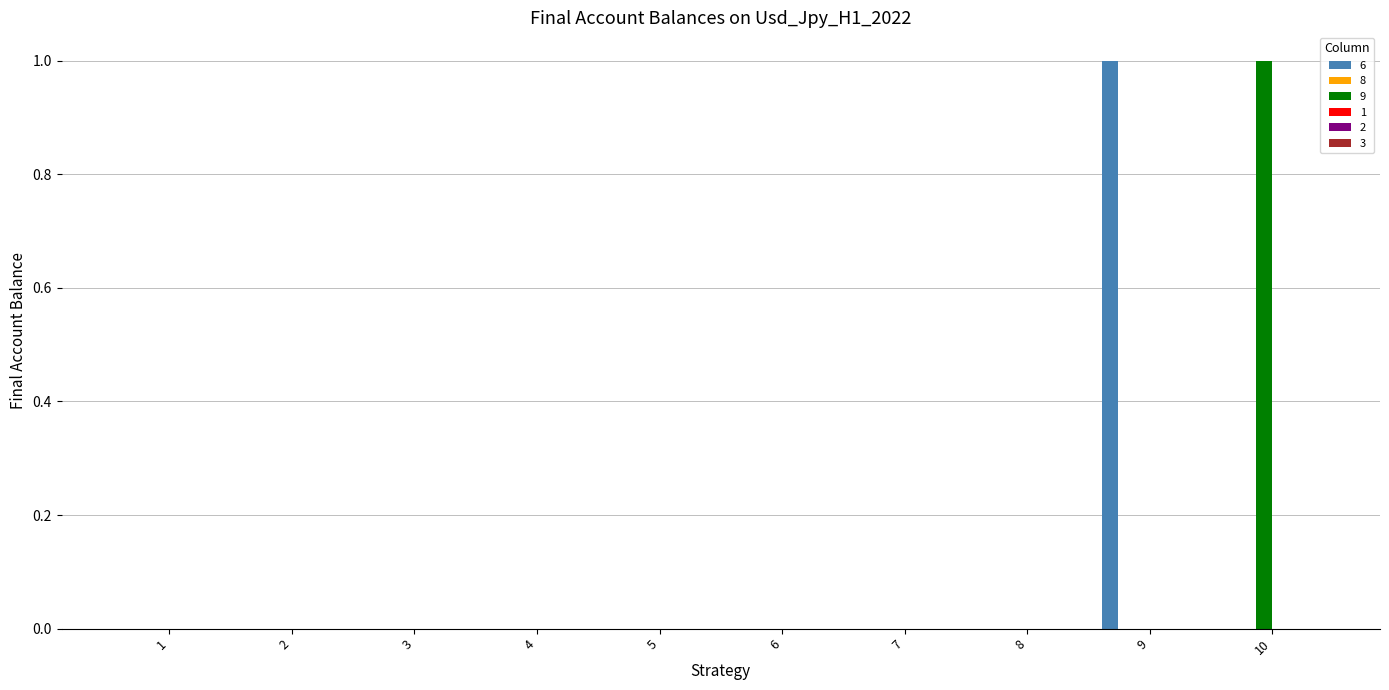

The 9 series shows 0 at 8. True or false?

True